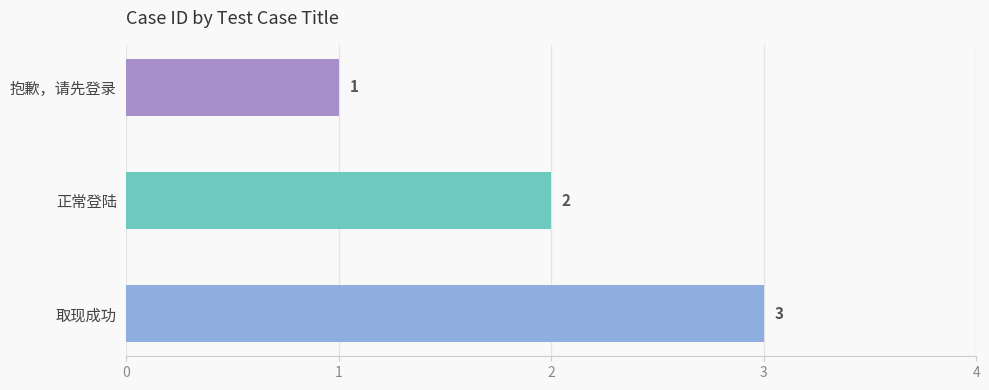

Approximately how many times larger is the value at 取现成功 compared to 抱歉，请先登录?

3.0